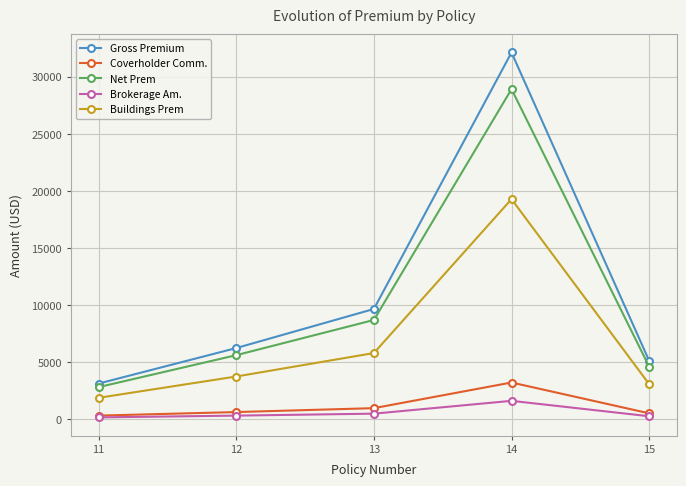

At which category is the sum across all series the highest?

14